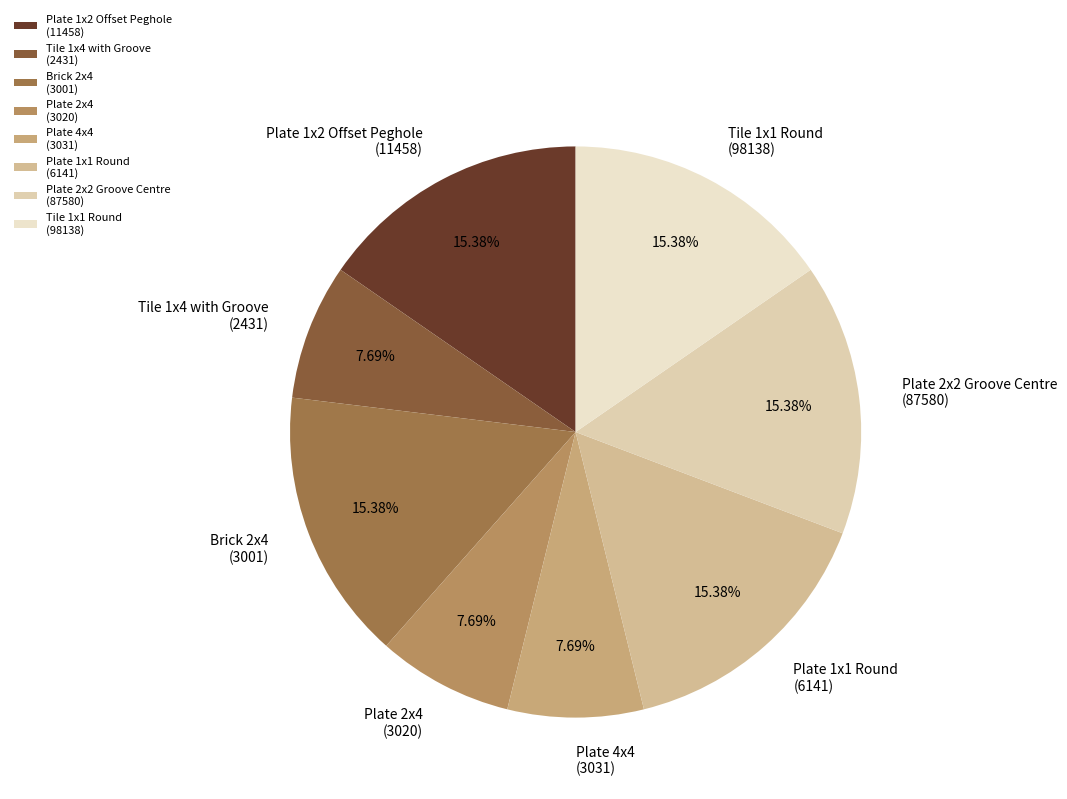

Is there any slice that represents more than half of the pie?

No